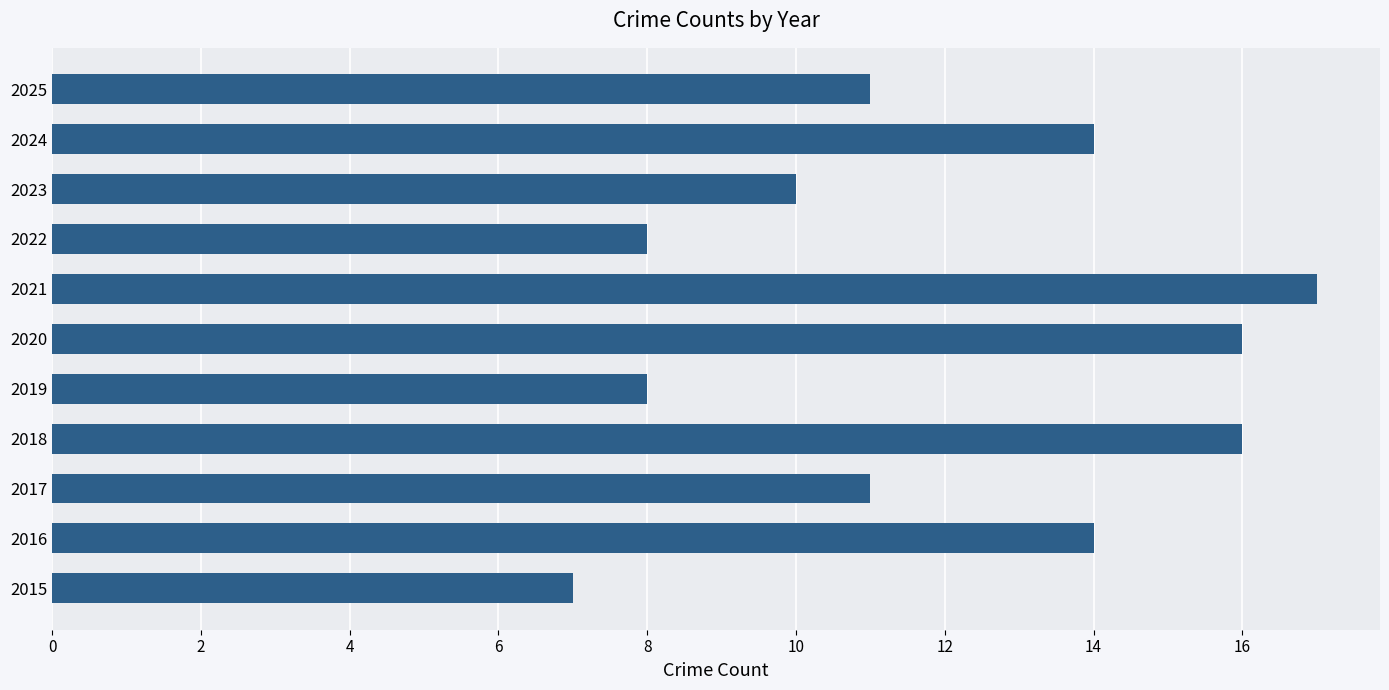

What is the change in value from 2015 to 2020?

+9